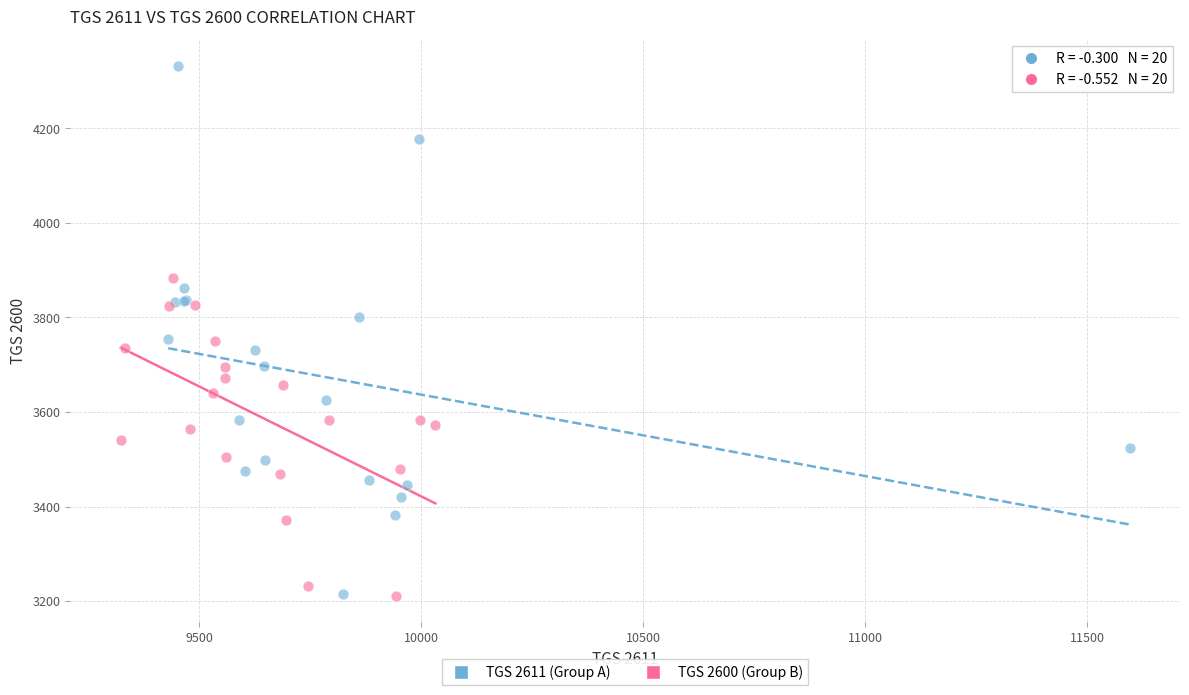

What are all the series names shown in the legend?

TGS 2611 (Group A), TGS 2600 (Group B)